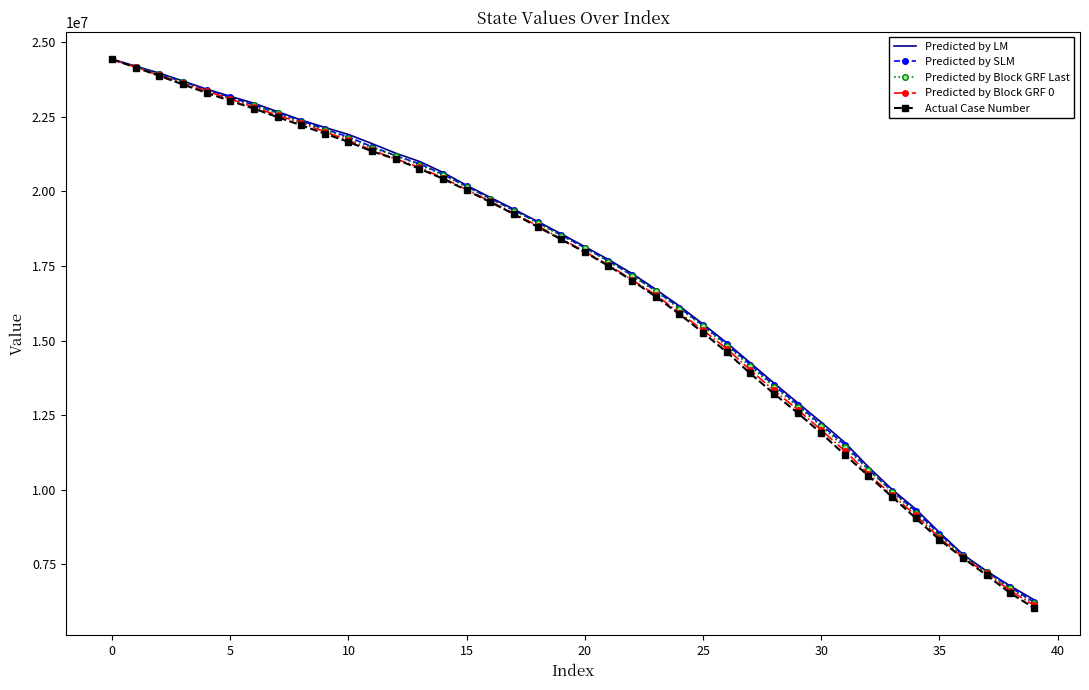

What is the minimum value for Actual Case Number?

6046350.0